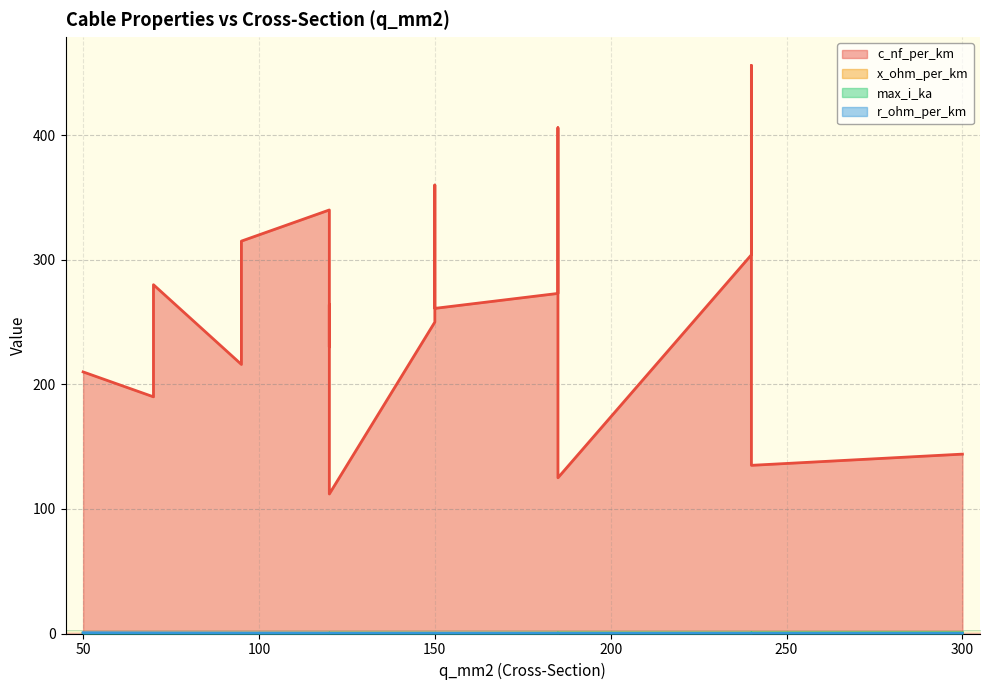

What is the difference between the highest and lowest values at 185?

272.9